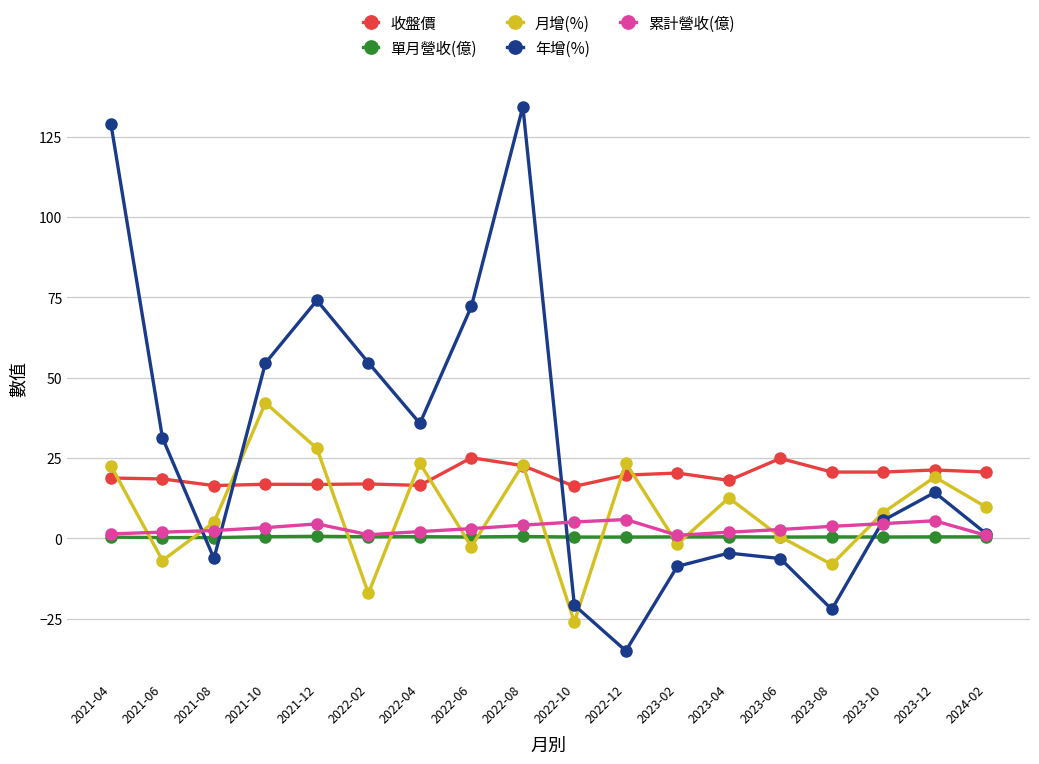

Is it true that 月增(%) equals -2.6 at 2022-06?

True